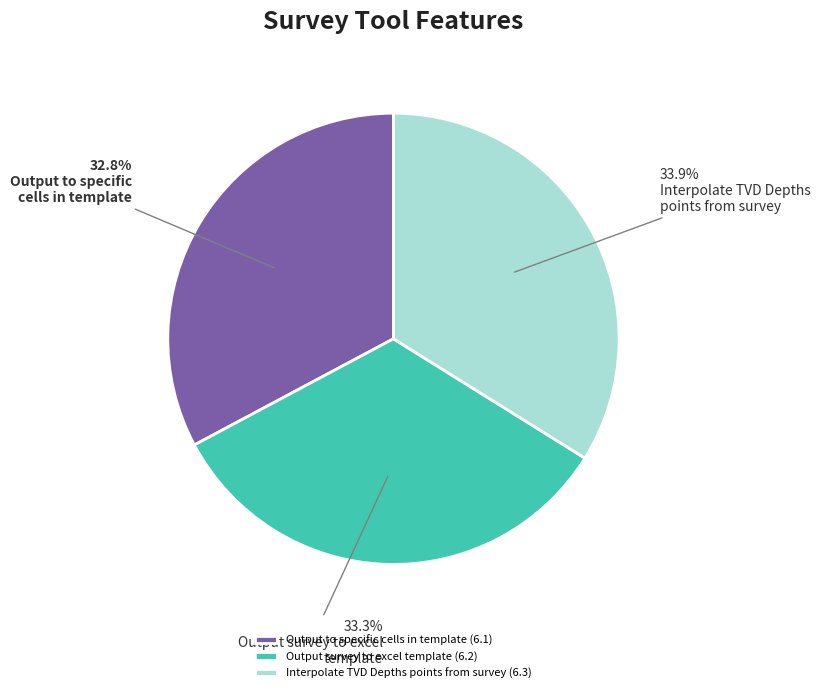

Is there a majority slice in this chart?

No